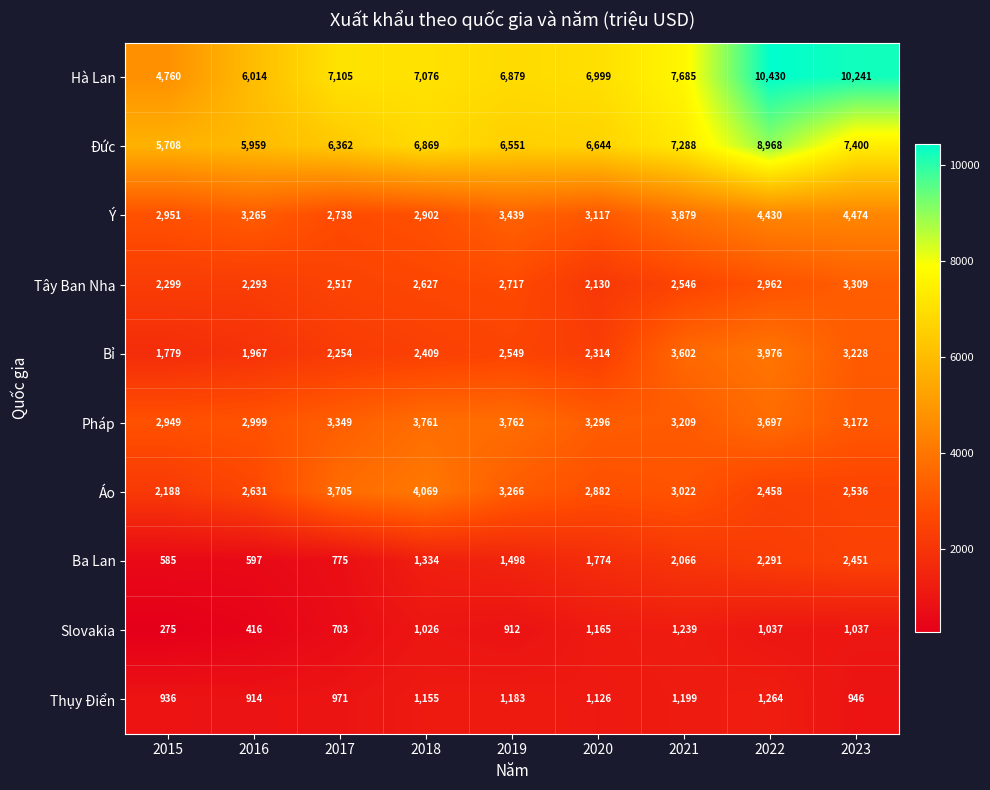

What value does the Ý series have at 2015, to the nearest 50?

2950